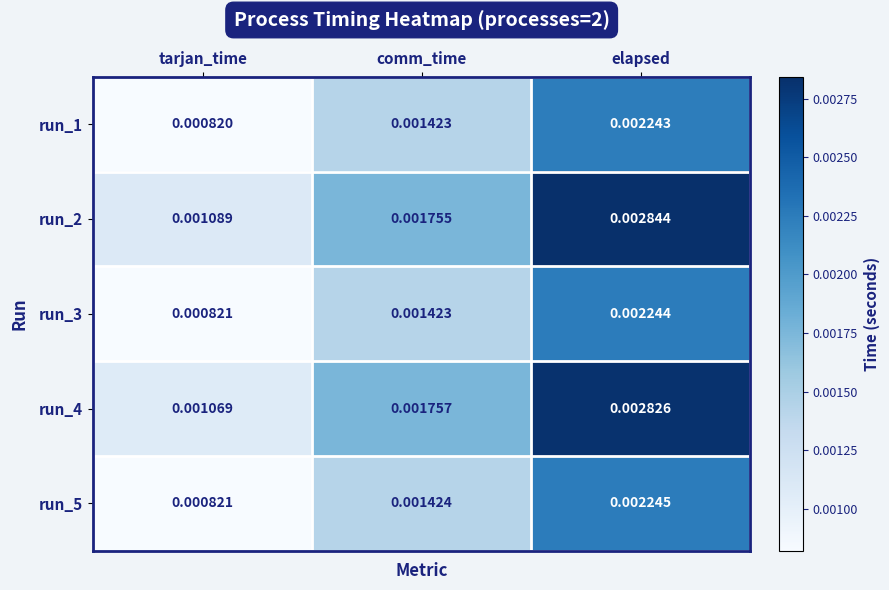

At which label is run_2 closest to 0?

tarjan_time